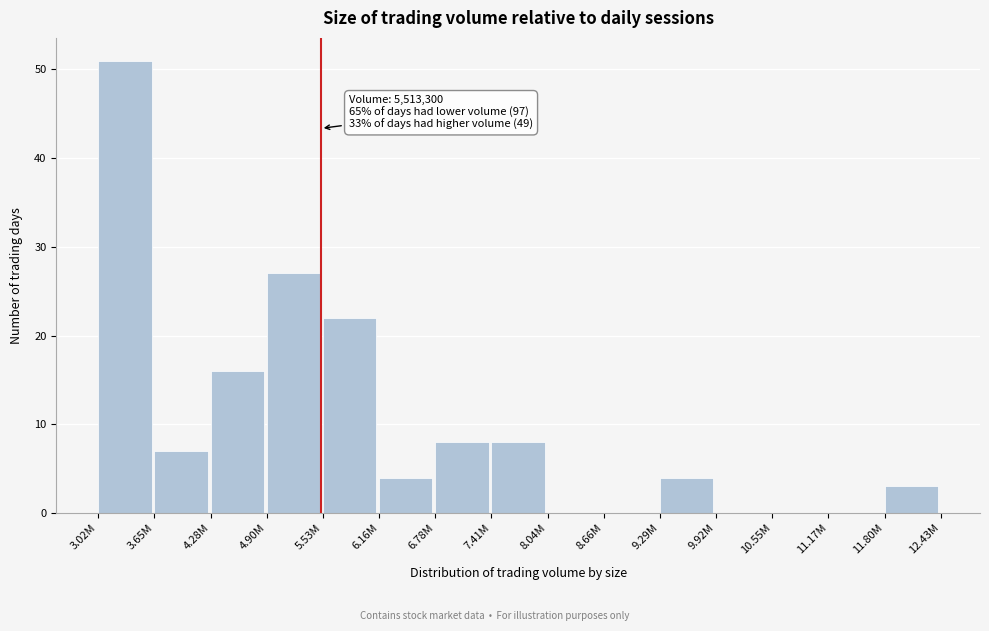

Reading right to left, list all the values displayed in this chart.

11.80M=3	11.17M=0	10.55M=0	9.92M=0	9.29M=4	8.66M=0	8.04M=0	7.41M=8	6.78M=8	6.16M=4	5.53M=22	4.90M=27	4.28M=16	3.65M=7	3.02M=51